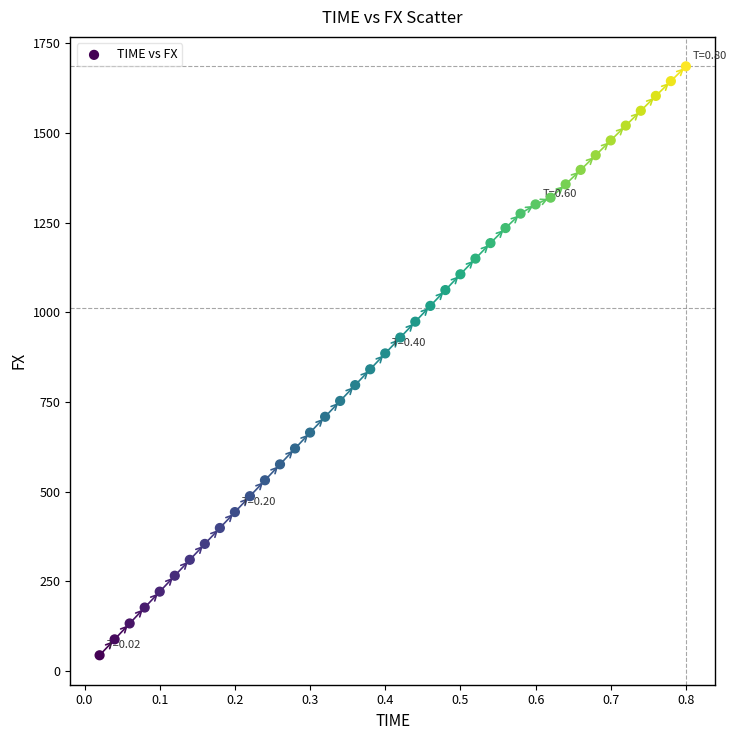

What is the range of Y values (max minus min)?

1641.4